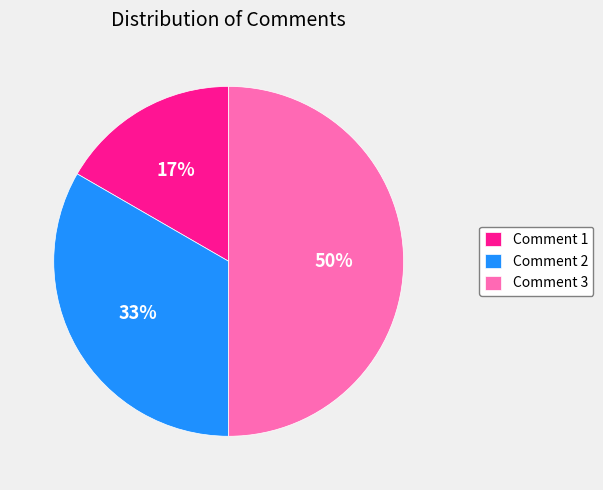

Do Comment 3 and Comment 1 together represent more than half of the pie?

Yes